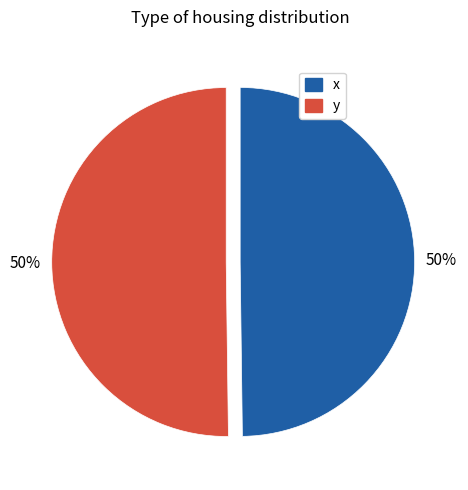

True or false: y accounts for 40% of the total.

False